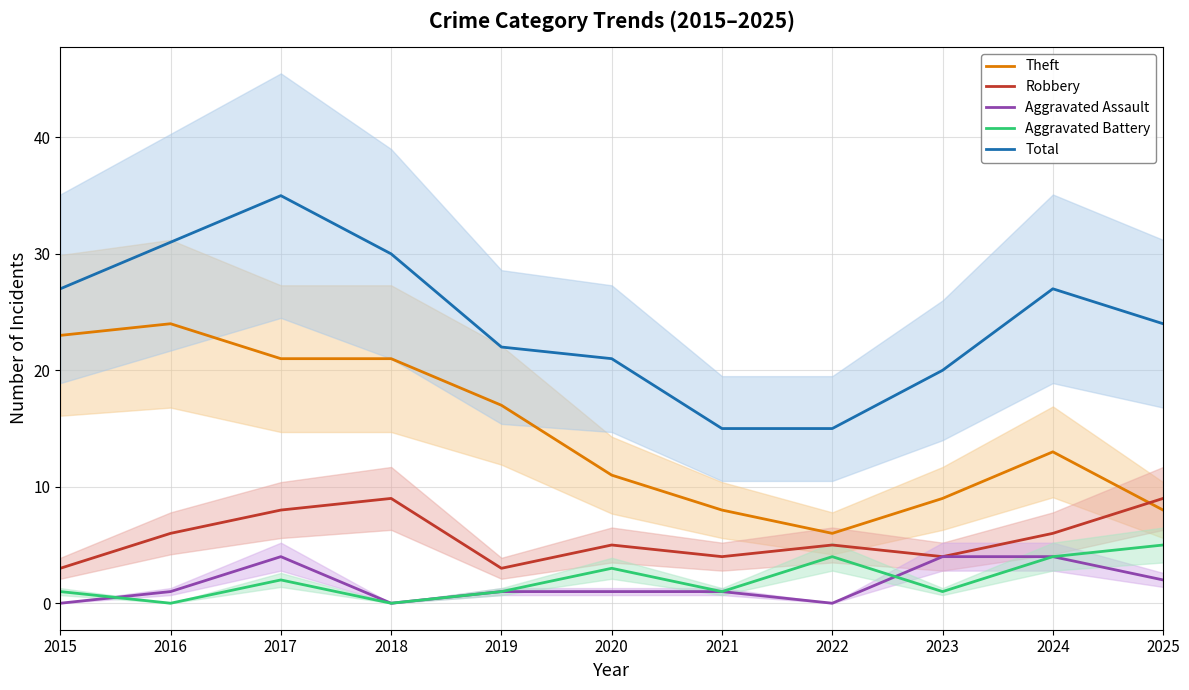

What is the sum of all Robbery values?

62